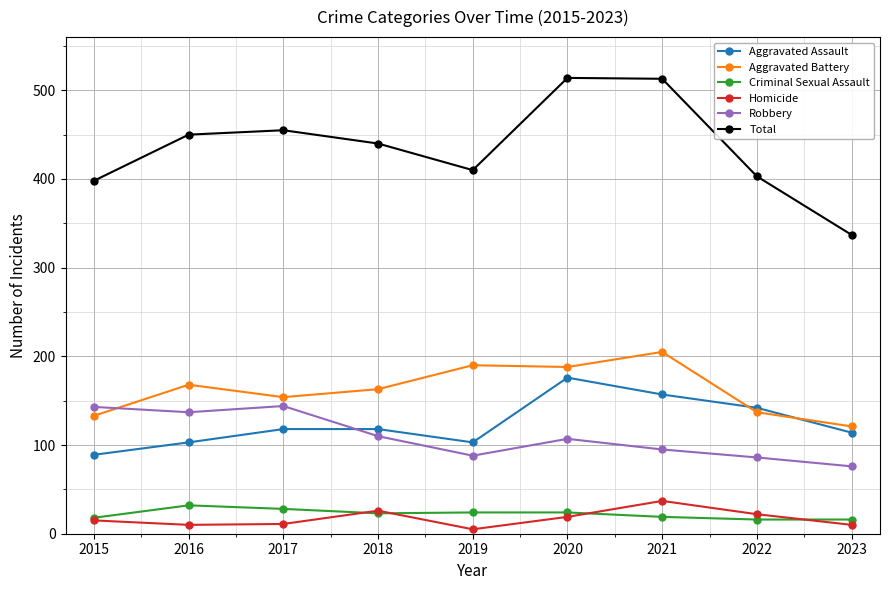

Between 2018 and 2021, which series saw the biggest shift?

Total